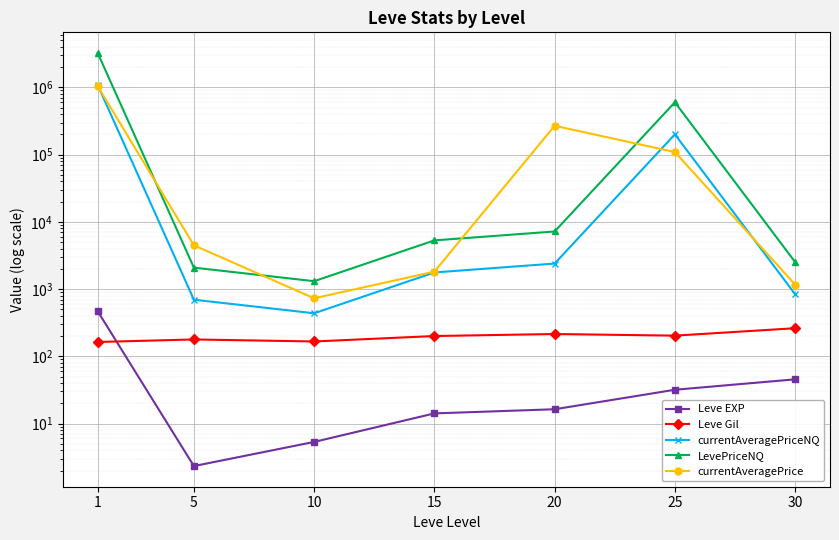

List the labels in order of currentAveragePriceNQ value, largest first.

1, 25, 20, 15, 30, 5, 10